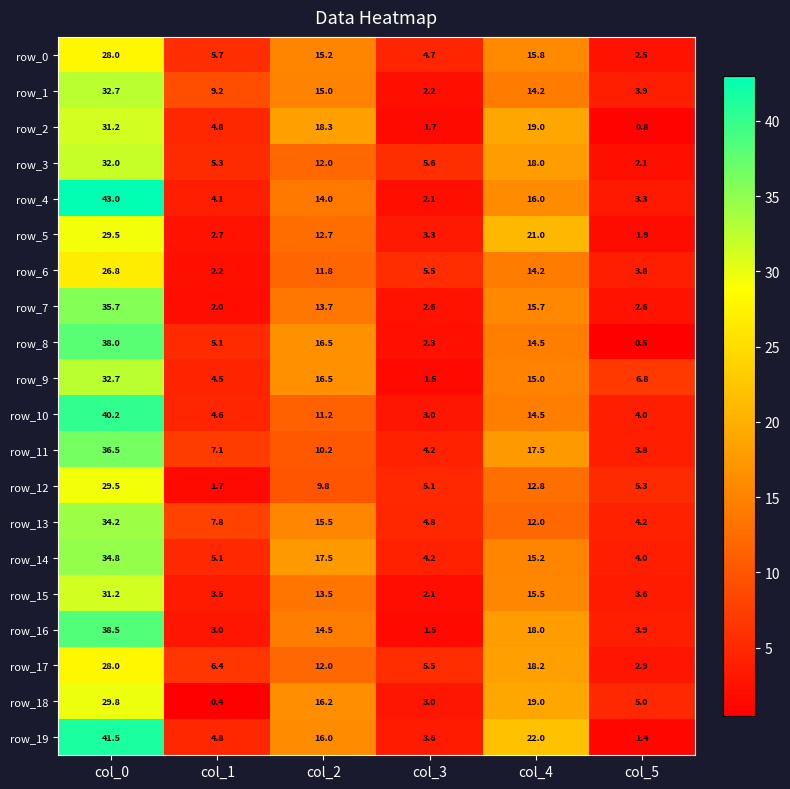

At which category is the sum across all series the highest?

col_0